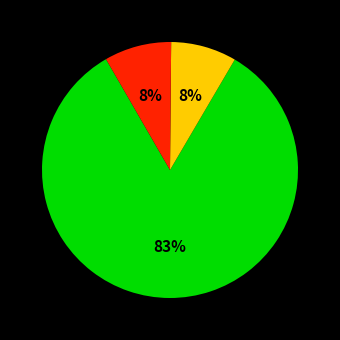

Is there any slice that represents more than half of the pie?

Yes